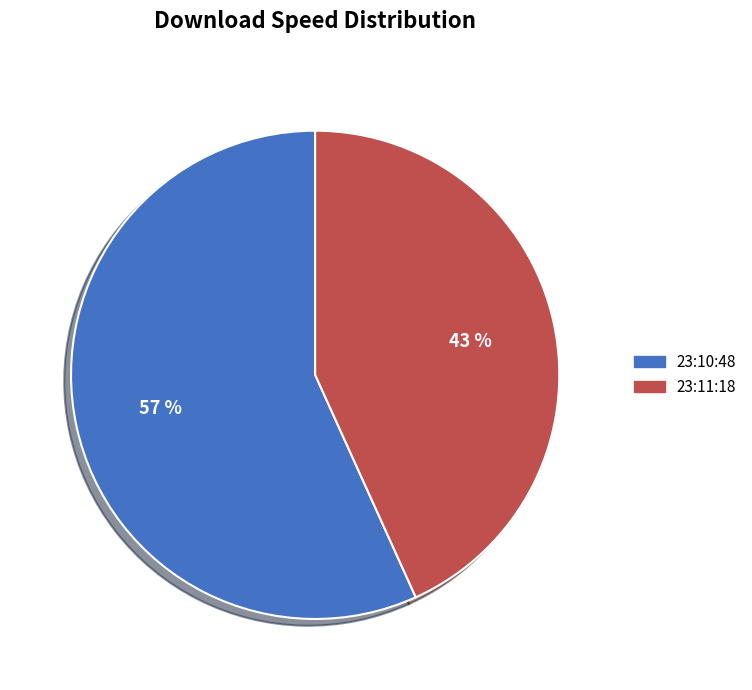

Which slice represents more than half of the pie?

23:10:48